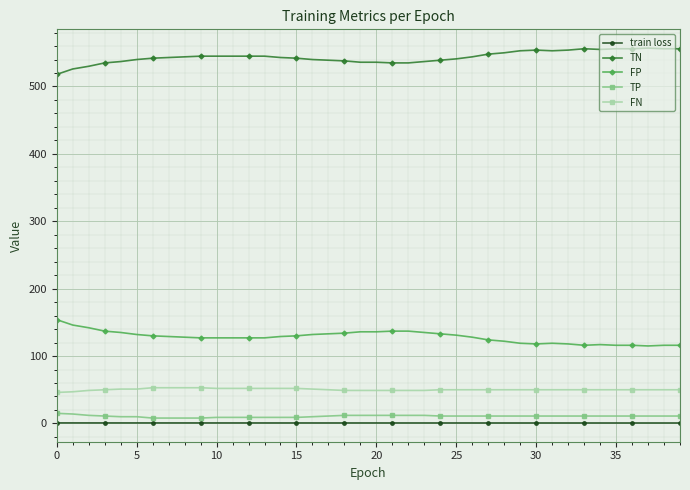

What is the value of the TN point at the 7th from the left?

542.0